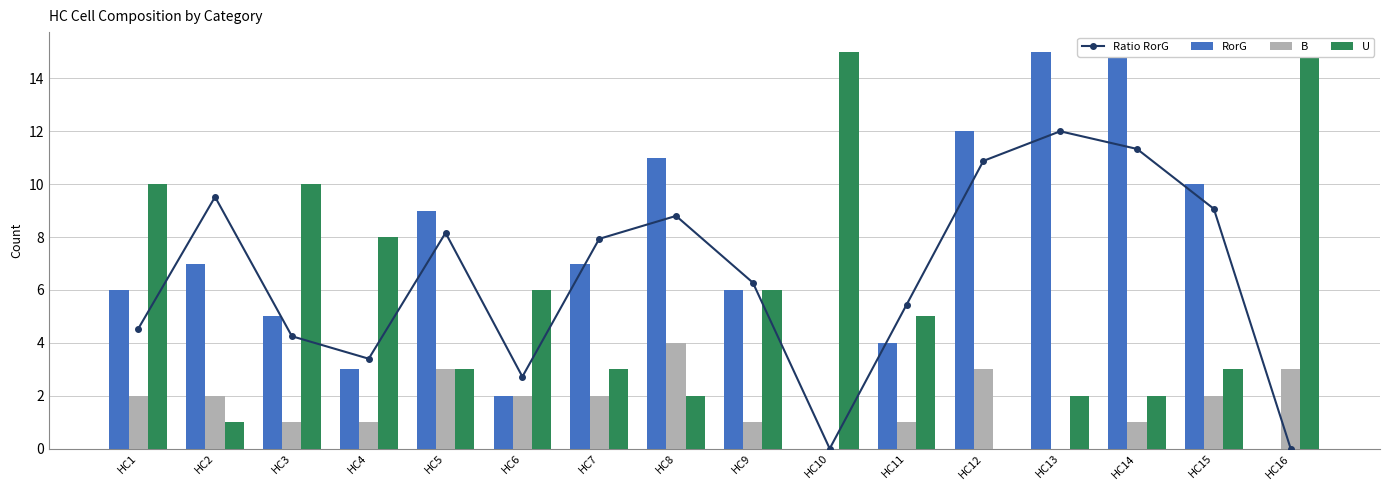

Is the value of U at HC2 greater than the value of RorG at HC9?

No